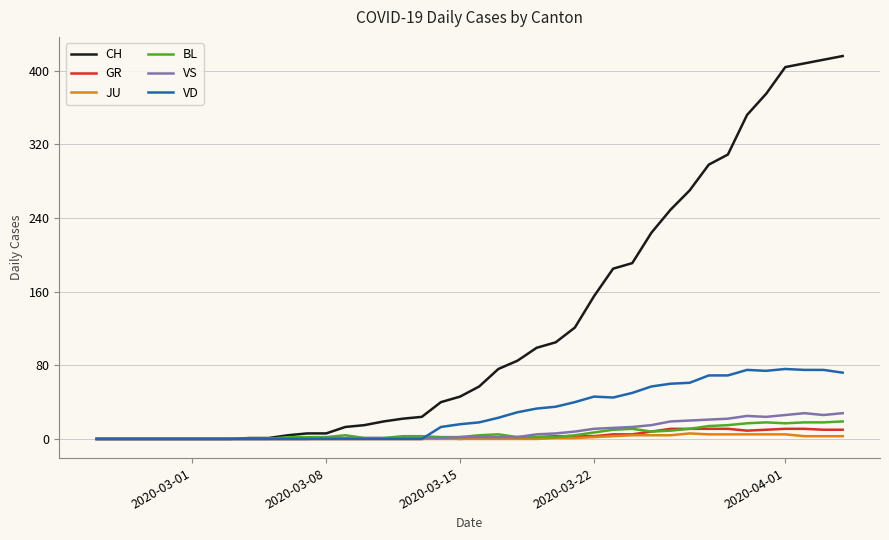

Which series has the largest total across all categories?

CH